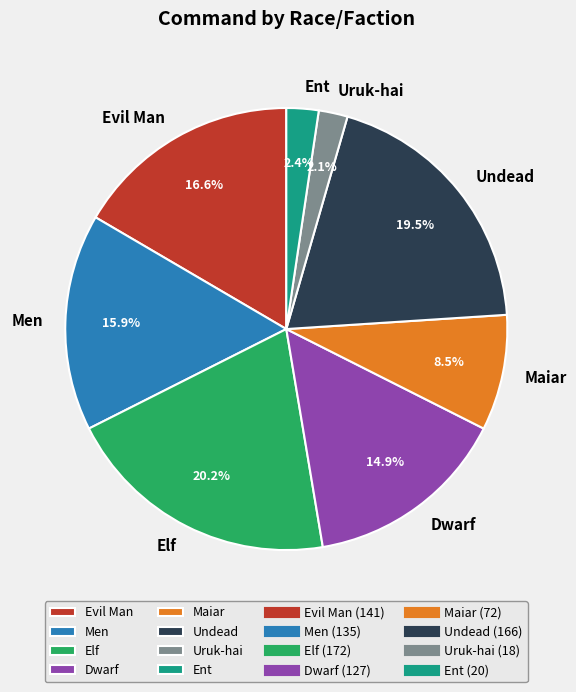

What is the largest slice in the pie chart?

Elf